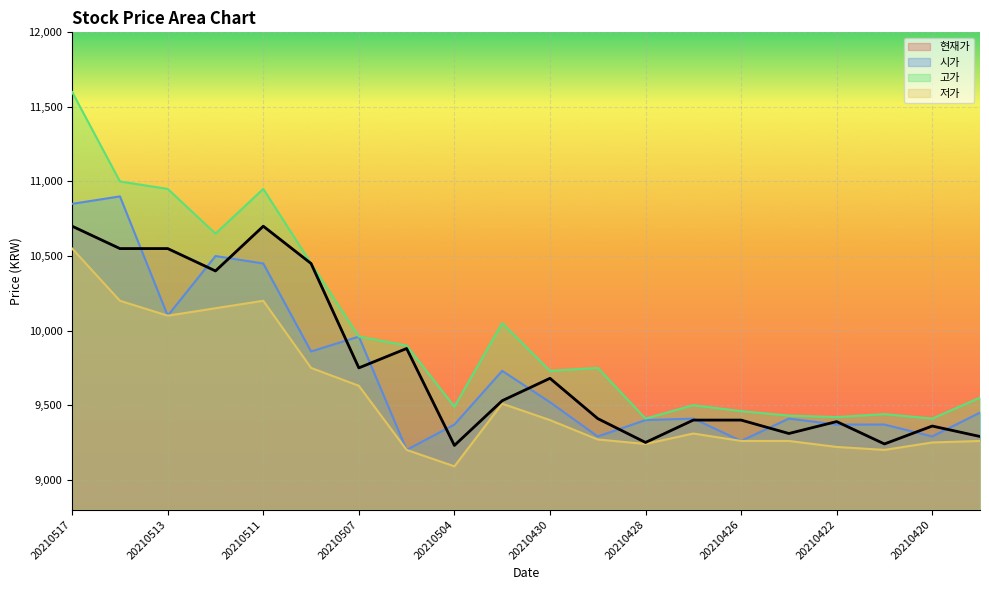

Which category has the highest value across all series?

20210517